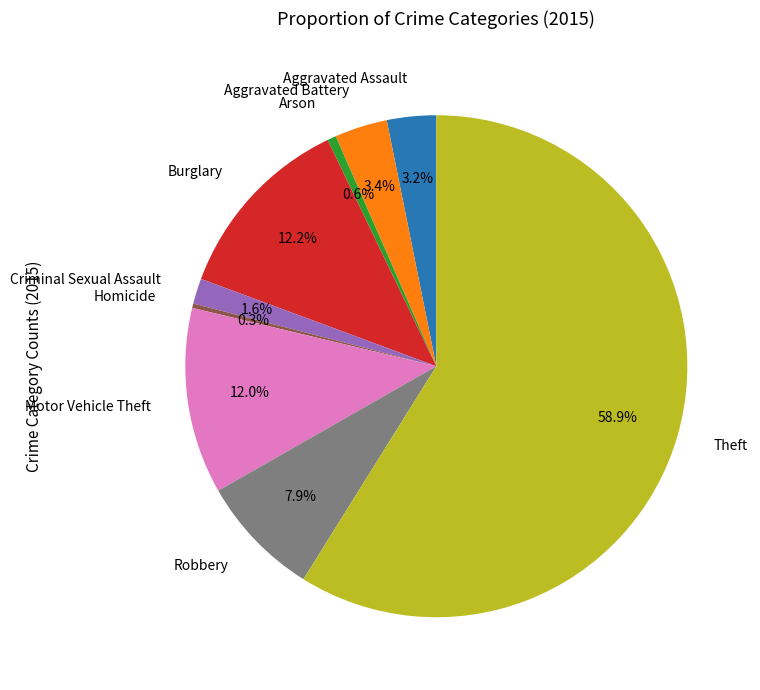

To the nearest percent, what is the combined percentage of Criminal Sexual Assault and Motor Vehicle Theft?

14%